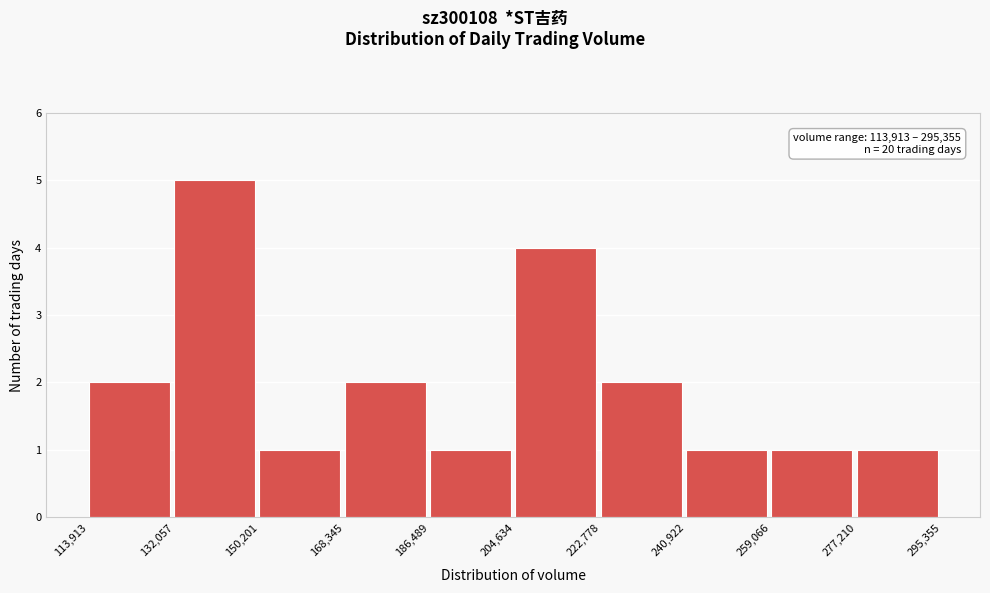

Which range on the x-axis has the tallest bar?

132,057 to 150,201